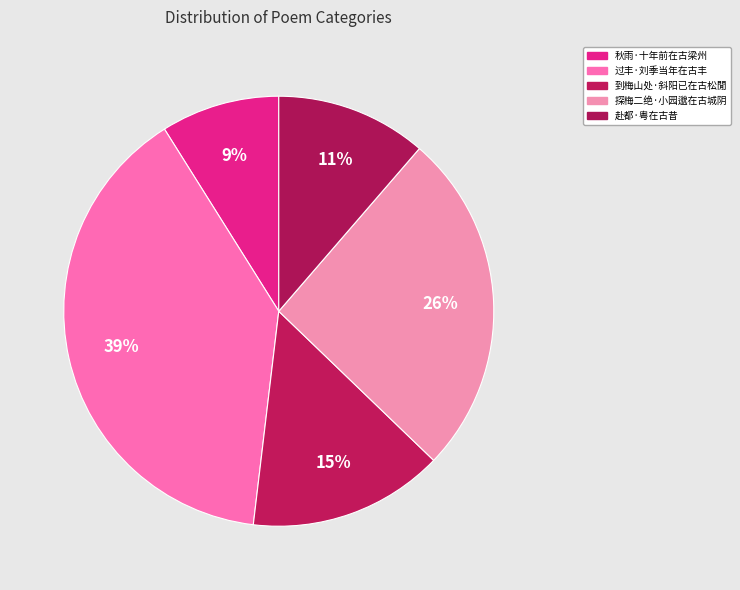

Is there a majority slice in this chart?

No